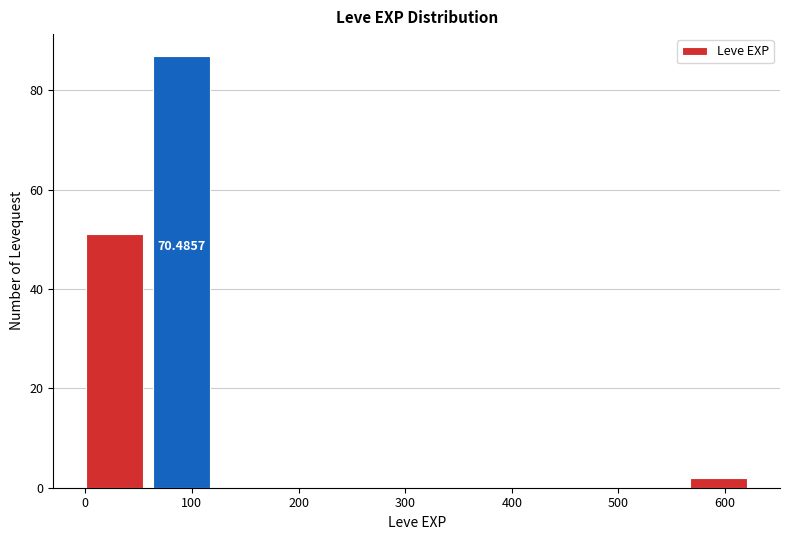

Which range on the x-axis has the tallest bar?

60 to 130